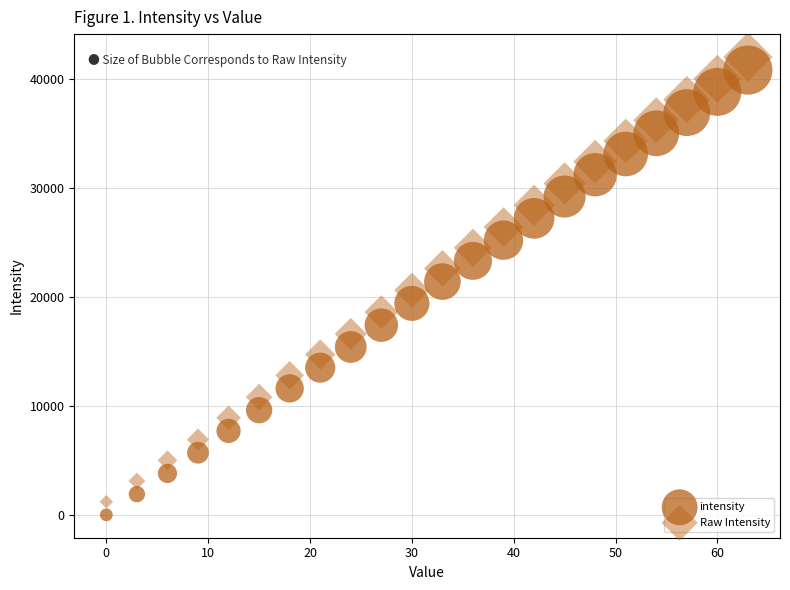

Count the number of points in this scatter plot.

44